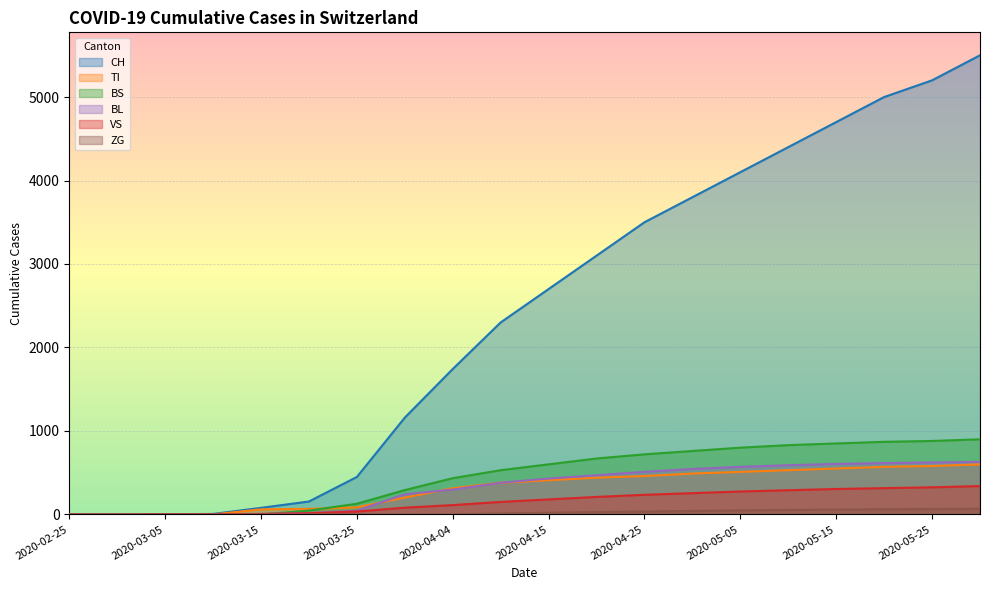

Does the chart display data point markers on the line(s)?

No